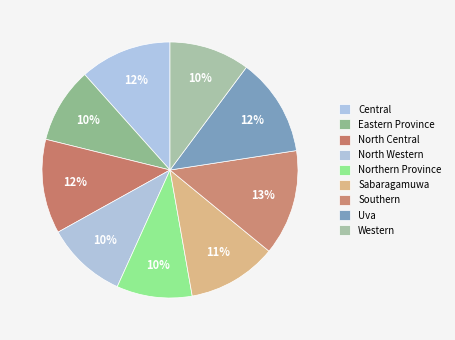

How many segments does this pie chart have?

9